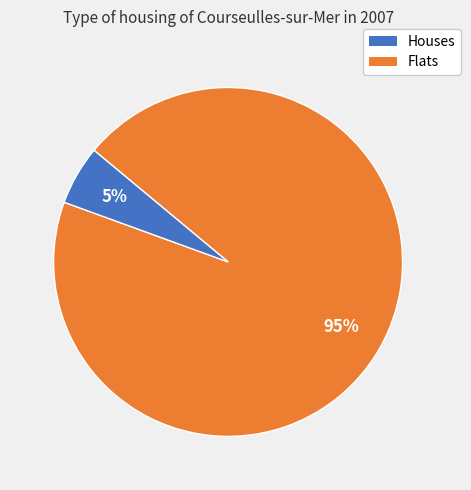

Is there a majority slice in this chart?

Yes